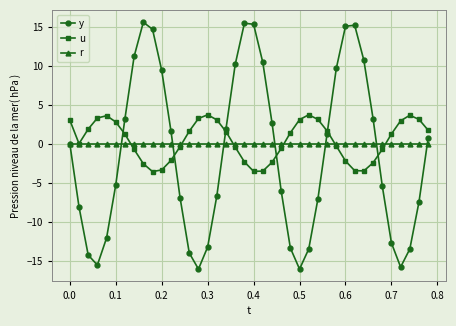

Rank the series by their maximum value, from lowest to highest.

r, u, y